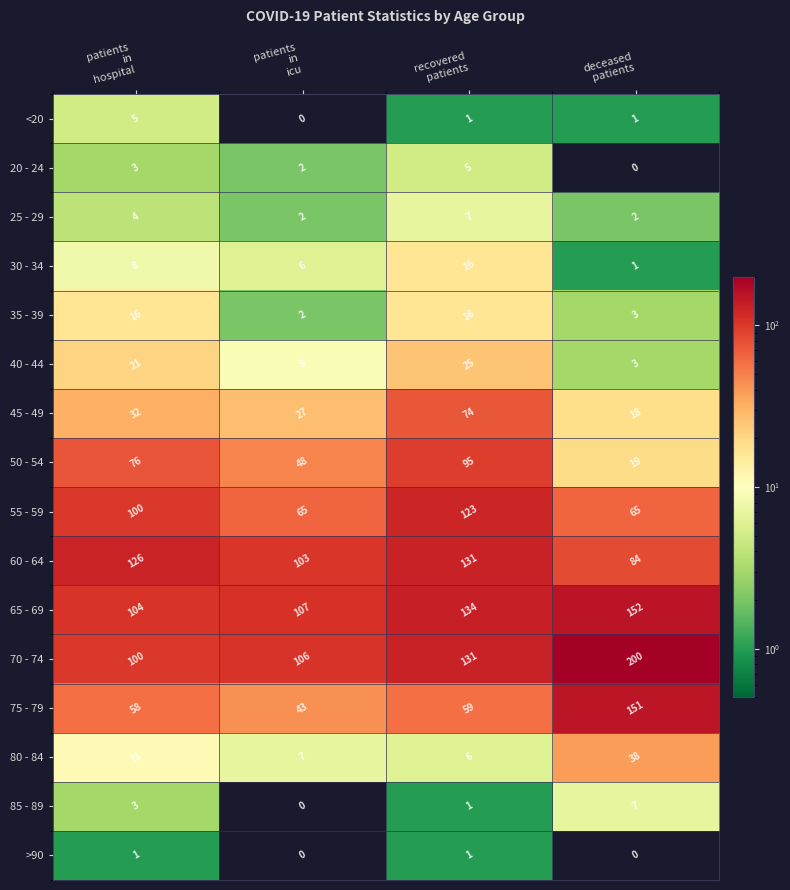

At how many categories does at least one series exceed 110?

3